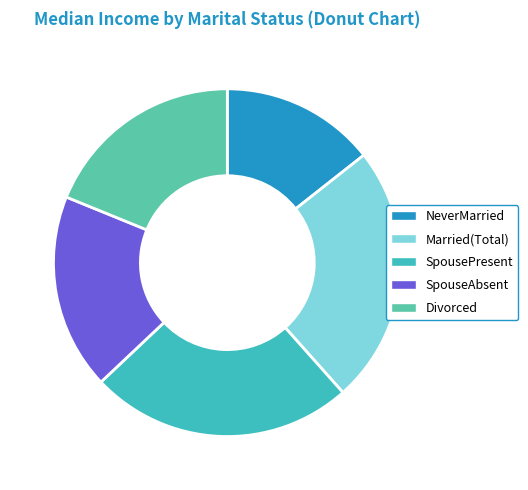

Which category has the smallest portion of the pie?

NeverMarried